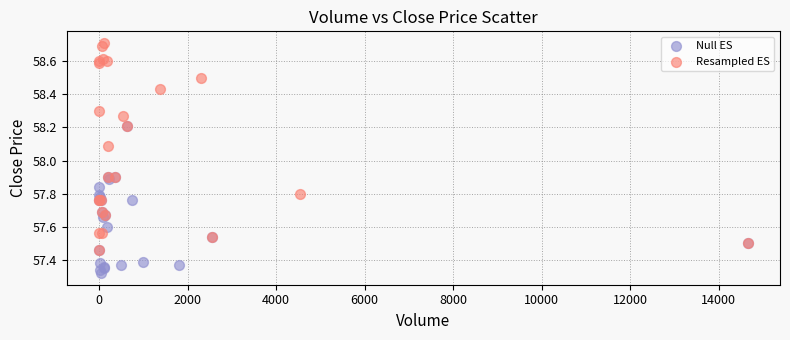

Which series reaches the maximum Y coordinate?

Resampled ES